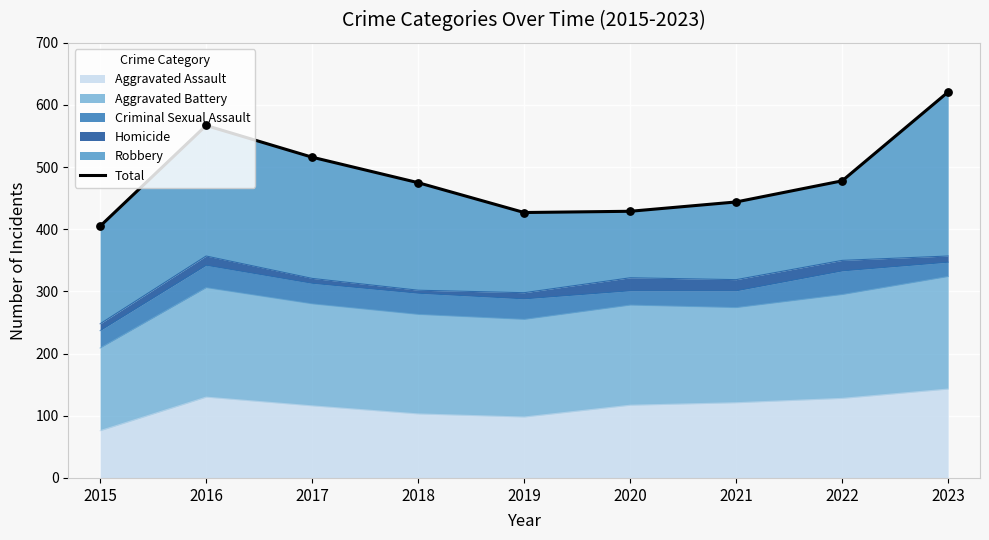

What is the change in value from 2021 to 2023?

+177